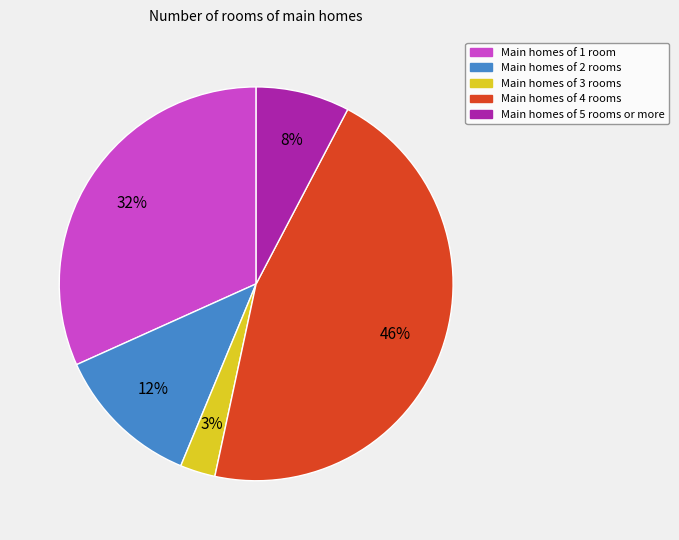

Is there any slice that represents more than half of the pie?

No